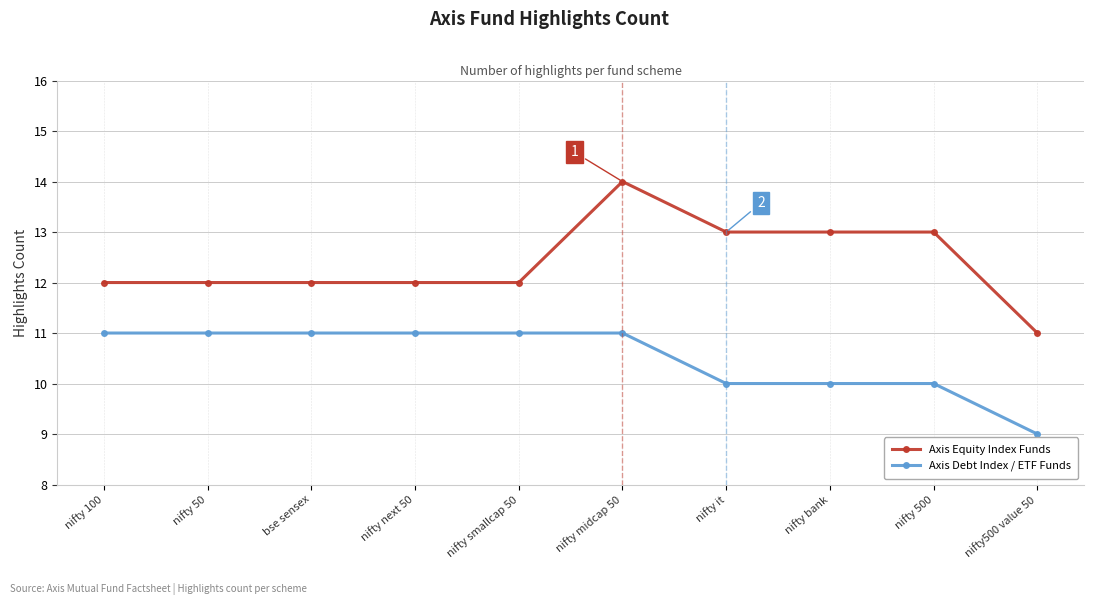

What is the value of the Axis Debt Index / ETF Funds point at the 4th from the left?

11